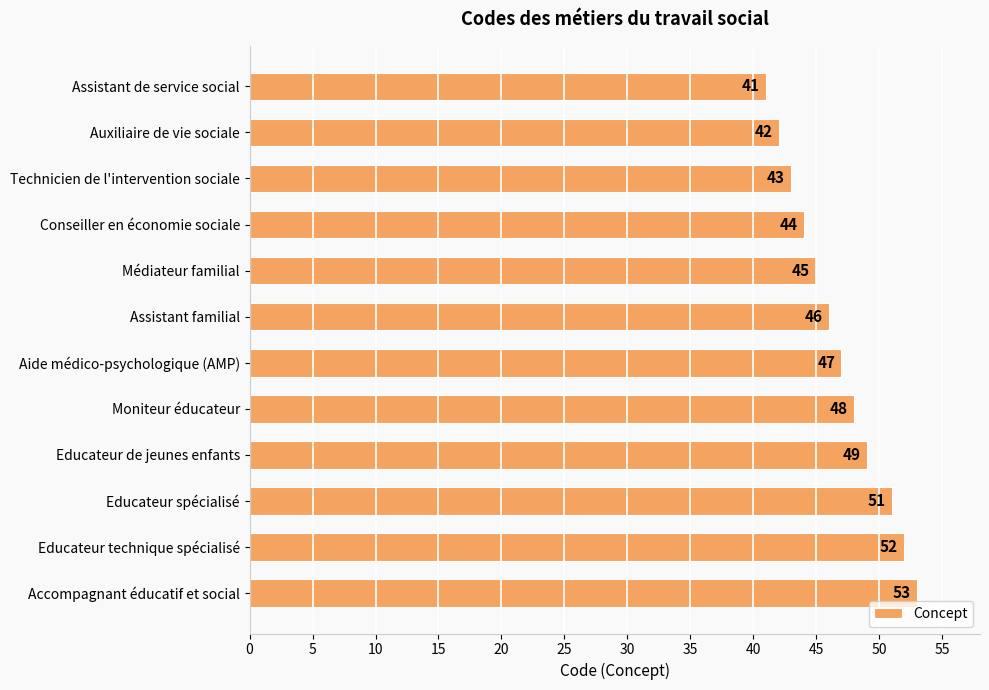

Rank the categories by value from lowest to highest.

Assistant de service social, Auxiliaire de vie sociale, Technicien de l'intervention sociale, Conseiller en économie sociale, Médiateur familial, Assistant familial, Aide médico-psychologique (AMP), Moniteur éducateur, Educateur de jeunes enfants, Educateur spécialisé, Educateur technique spécialisé, Accompagnant éducatif et social